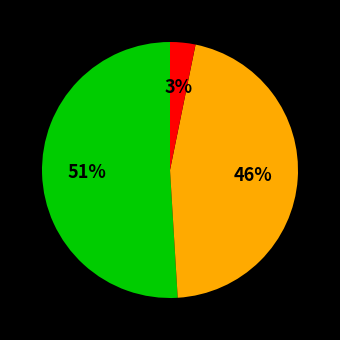

To the nearest percent, what is the average slice percentage?

33%